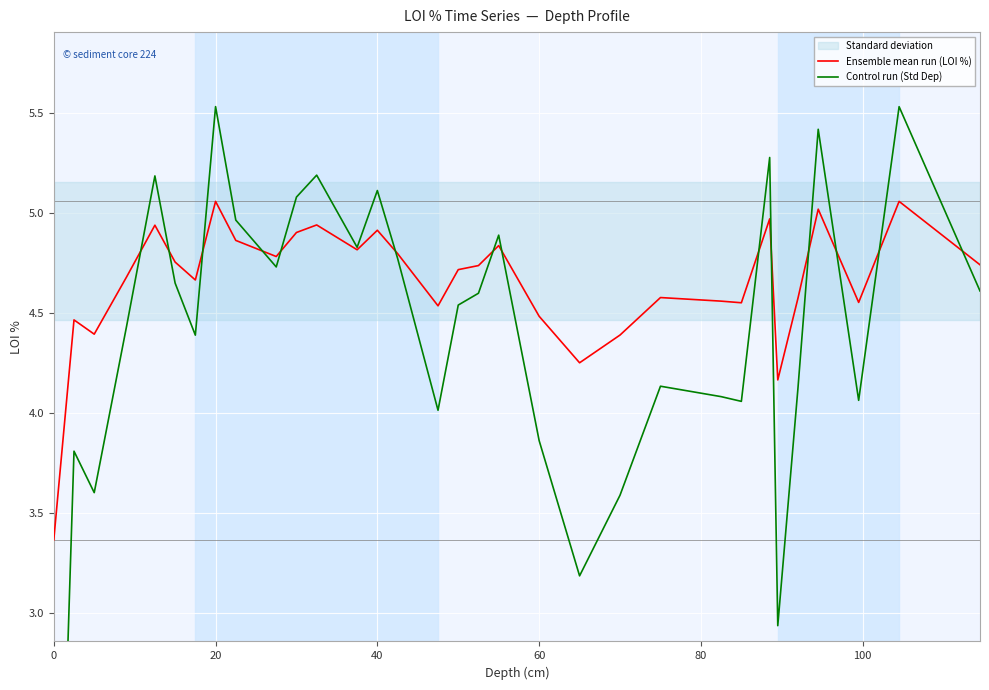

In Ensemble mean run (LOI %), how many points are higher than both neighbors (excluding endpoints)?

10